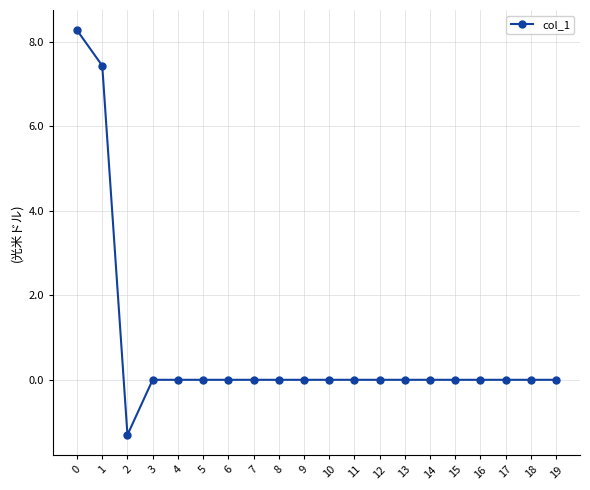

What is the difference between the second highest and minimum values?

8736.1